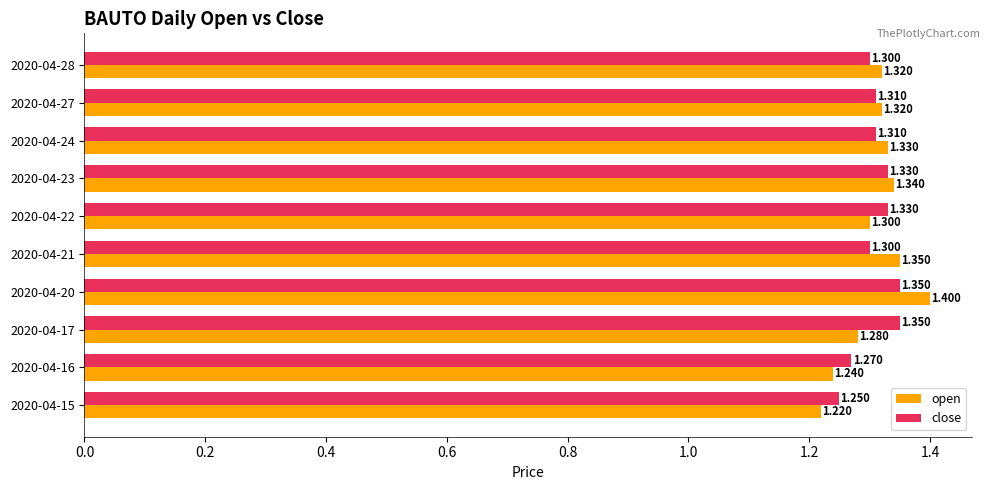

What is the greatest value displayed?

1.4